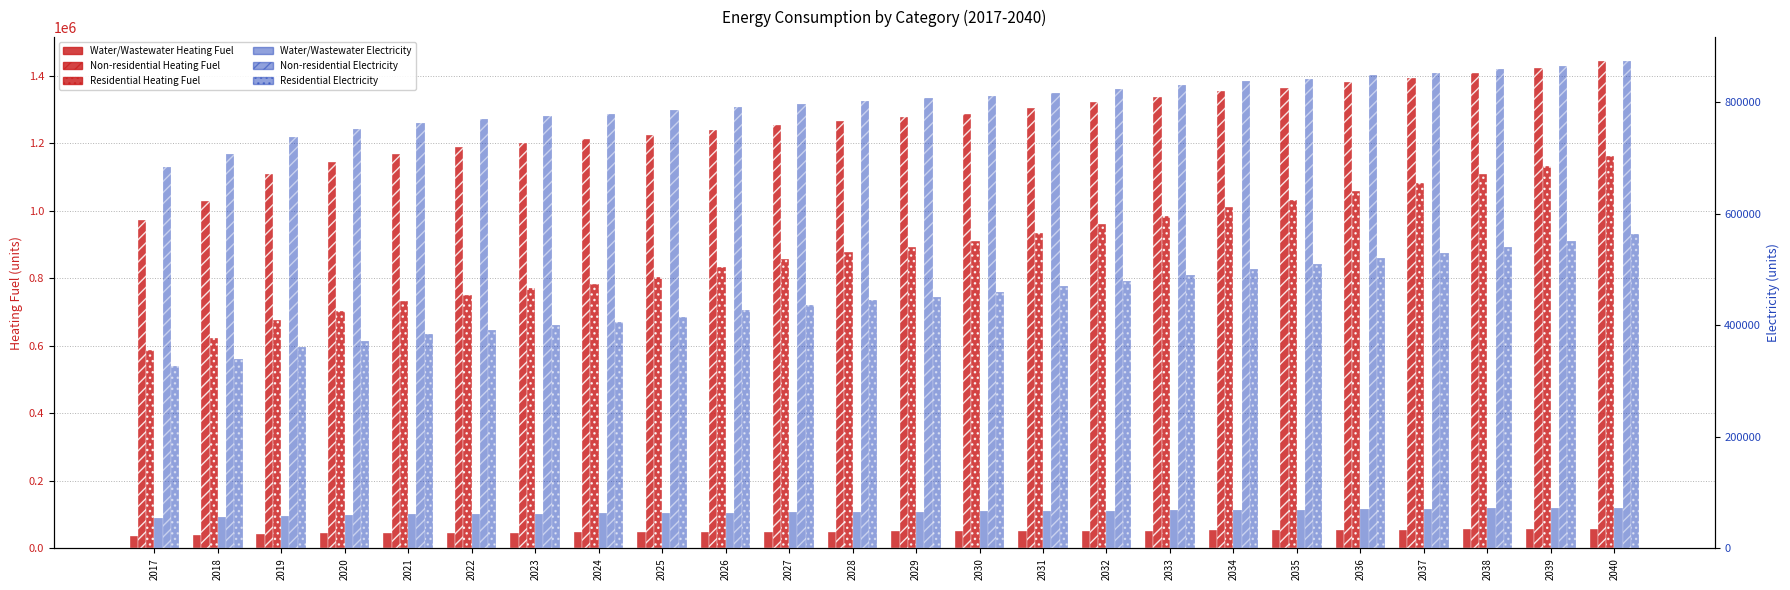

Reading left to right, list all the values displayed in this chart.

Water/Wastewater Heating Fuel: 2017=37709.4	2018=39929.1	2019=43022.3	2020=44466.0	2021=45513.4	2022=46350.7	2023=46854.1	2024=47340.4	2025=47928.6	2026=48651.3	2027=49251.2	2028=49757.6	2029=50350.7	2030=50771.0	2031=51471.2	2032=52251.3	2033=52945.4	2034=53752.5	2035=54186.7	2036=54974.7	2037=55498.7	2038=56220.9	2039=56838.7	2040=57728.3
Non-residential Heating Fuel: 2017=973532.7	2018=1029609.8	2019=1108117.7	2020=1144007.1	2021=1168681.0	2022=1188868.7	2023=1200084.2	2024=1211299.6	2025=1224758.1	2026=1240459.7	2027=1253918.2	2028=1265133.6	2029=1278592.1	2030=1287564.4	2031=1303266.0	2032=1321210.7	2033=1336912.3	2034=1354857.0	2035=1363829.3	2036=1381774.0	2037=1392989.4	2038=1408691.0	2039=1422149.5	2040=1442337.2
Residential Heating Fuel: 2017=587690.7	2018=622711.6	2019=676286.4	2020=701816.3	2021=734263.1	2022=751957.1	2023=771268.2	2024=784235.8	2025=805239.3	2026=834538.1	2027=856146.9	2028=876625.6	2029=891847.7	2030=911304.2	2031=935264.8	2032=960993.4	2033=985581.1	2034=1011979.9	2035=1032603.9	2036=1059608.2	2037=1082238.0	2038=1108274.2	2039=1132996.4	2040=1162892.9
Water/Wastewater Electricity: 2017=54184.0	2018=56093.7	2019=58725.7	2020=59995.2	2021=60991.4	2022=61759.6	2023=62272.2	2024=62745.4	2025=63322.4	2026=64075.6	2027=64675.9	2028=65189.7	2029=65772.6	2030=66215.7	2031=66911.6	2032=67661.2	2033=68341.0	2034=69146.1	2035=69614.2	2036=70375.3	2037=70917.6	2038=71651.2	2039=72276.1	2040=73132.9
Non-residential Electricity: 2017=683467.3	2018=706115.4	2019=737822.6	2020=752317.4	2021=762282.5	2022=770435.8	2023=774965.4	2024=779495.0	2025=784930.6	2026=791272.0	2027=796707.6	2028=801237.2	2029=806672.7	2030=810296.4	2031=816637.8	2032=823885.2	2033=830226.7	2034=837474.1	2035=841097.7	2036=848345.1	2037=852874.7	2038=859216.2	2039=864651.7	2040=872805.0
Residential Electricity: 2017=326617.7	2018=340184.2	2019=361193.0	2020=371211.7	2021=385013.7	2022=392125.1	2023=400452.3	2024=405821.5	2025=414750.6	2026=427324.2	2027=436450.4	2028=445157.8	2029=451311.8	2030=459635.5	2031=469578.3	2032=480147.7	2033=490294.6	2034=501082.2	2035=509786.0	2036=520770.7	2037=530178.5	2038=540797.1	2039=550936.9	2040=562914.2